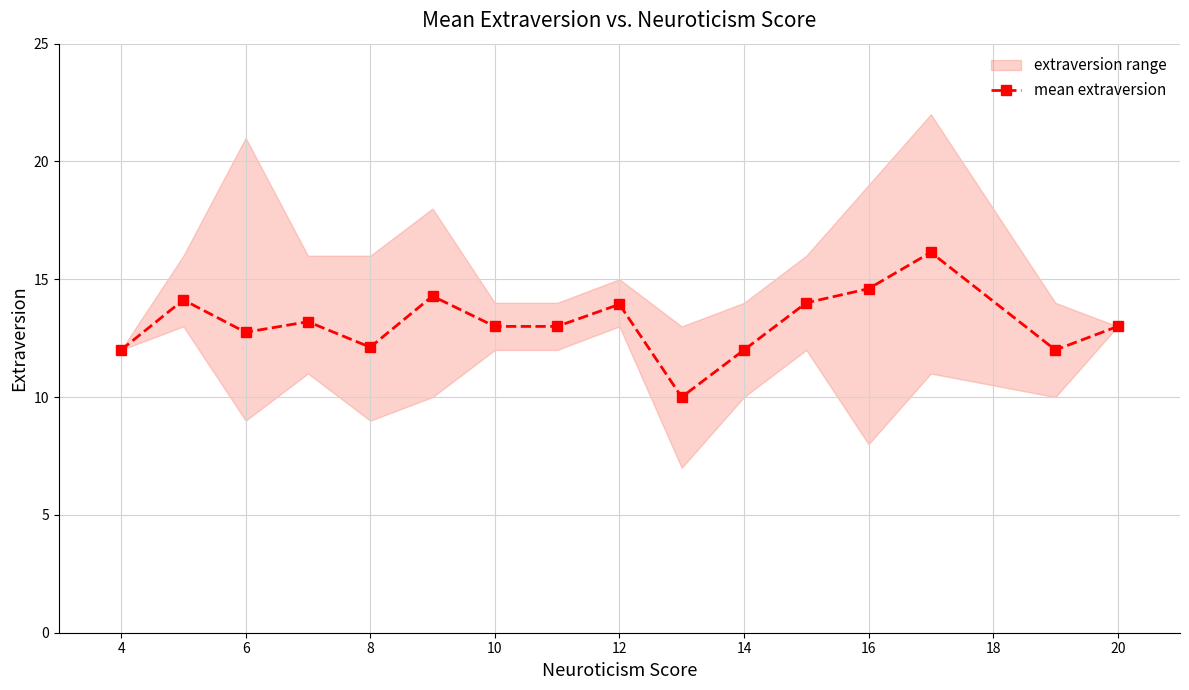

What is the lowest value of the mean extraversion series?

10.0